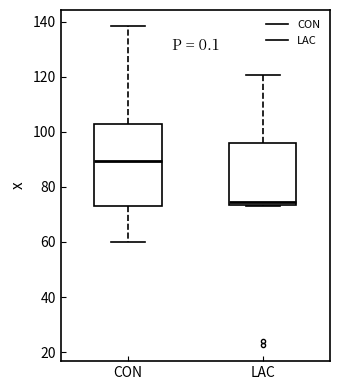

Which box's median line is the highest?

CON